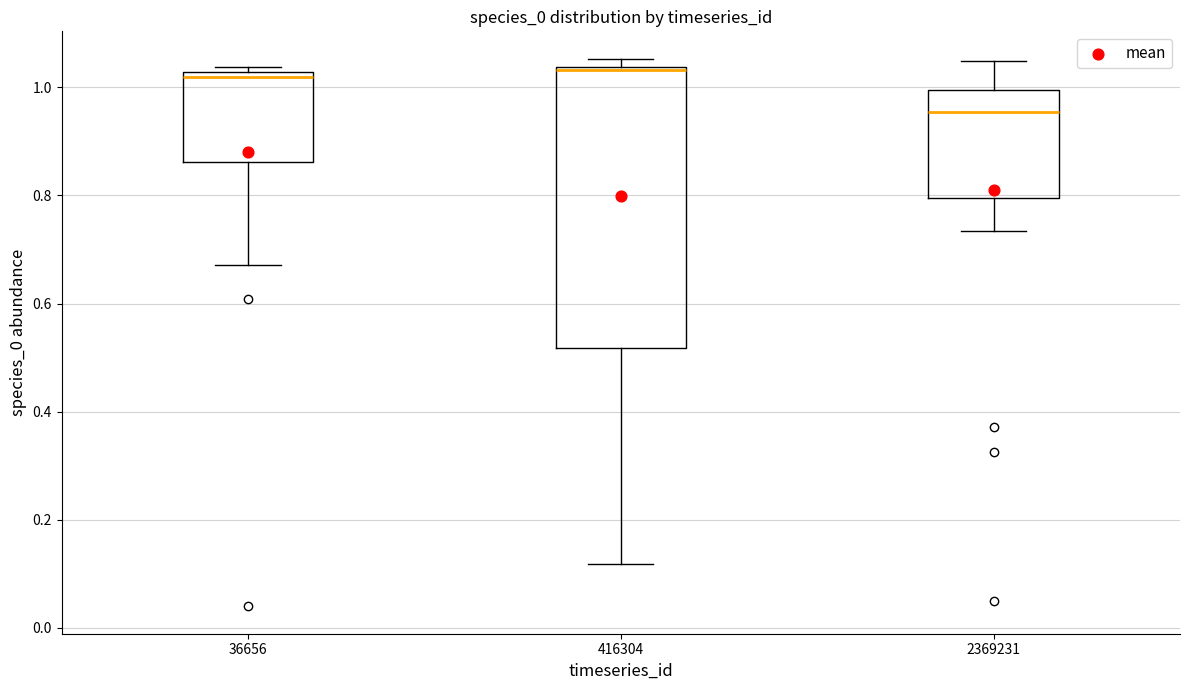

Which box's median line is the lowest?

2369231